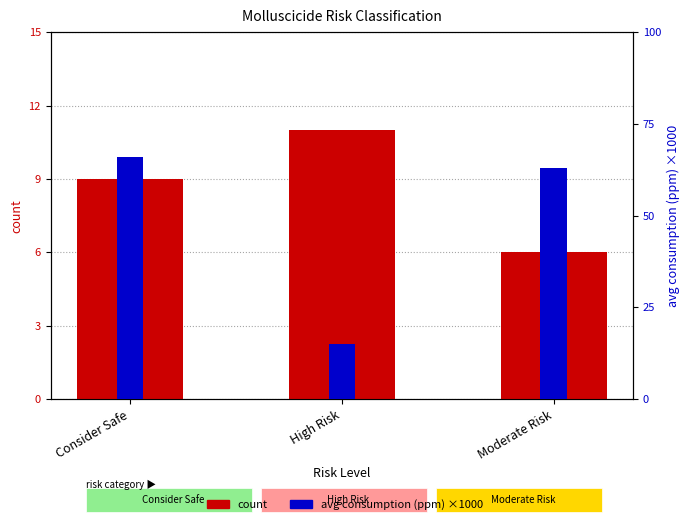

Which label corresponds to the largest value in the chart?

Consider Safe